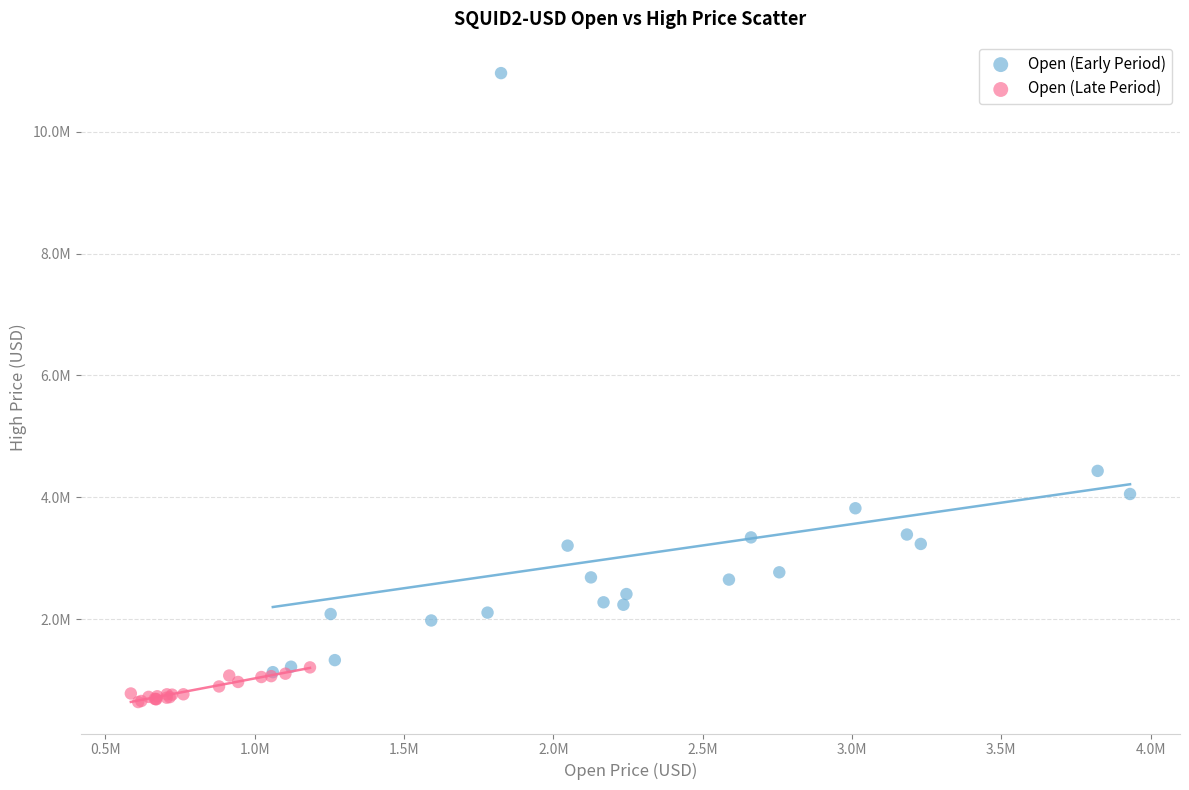

Which series has the widest spread of Y values?

Open (Early Period)